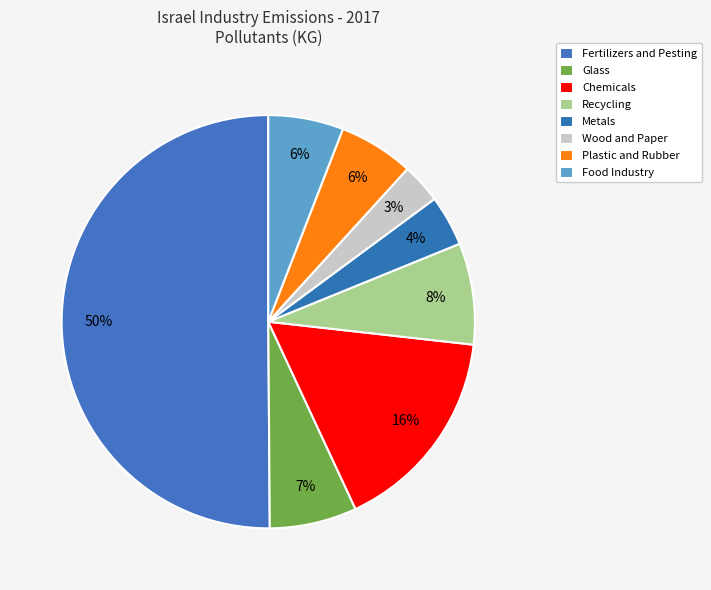

Count the number of slices in the pie.

8